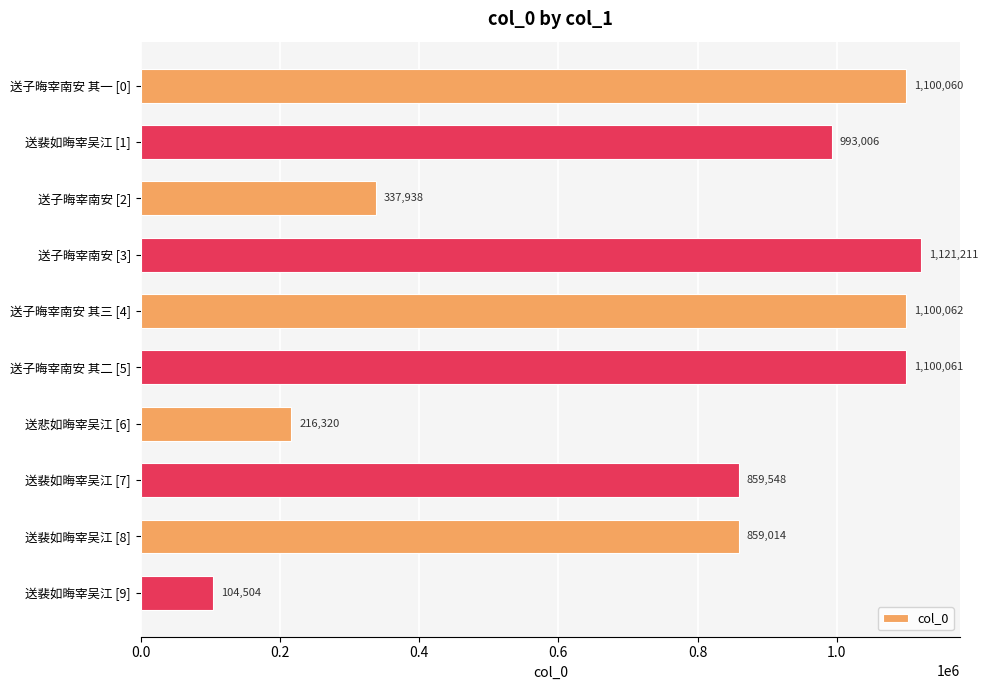

What is the greatest value displayed?

1121211